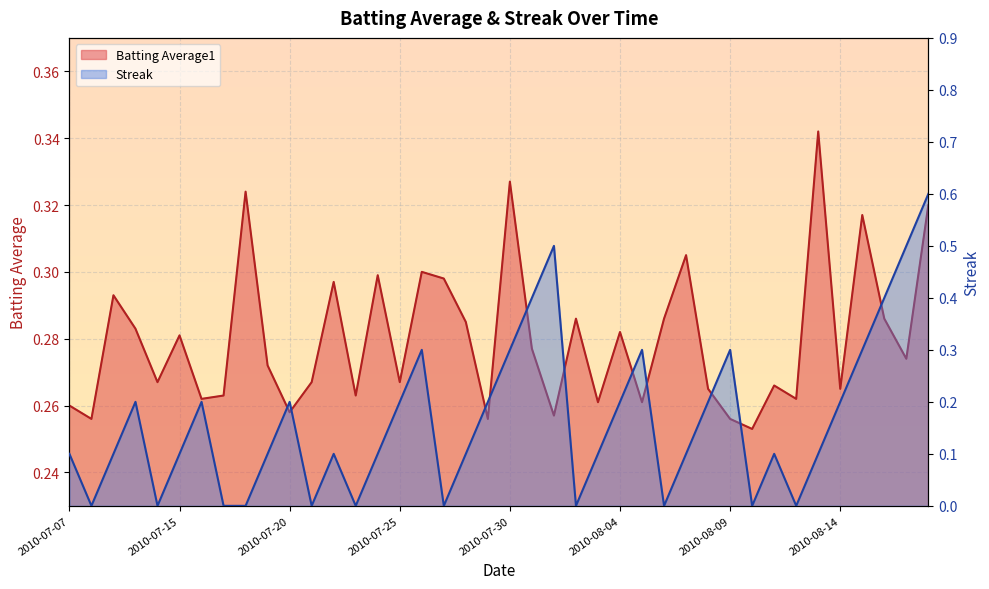

At which category does the chart reach its minimum across all series?

2010-07-08